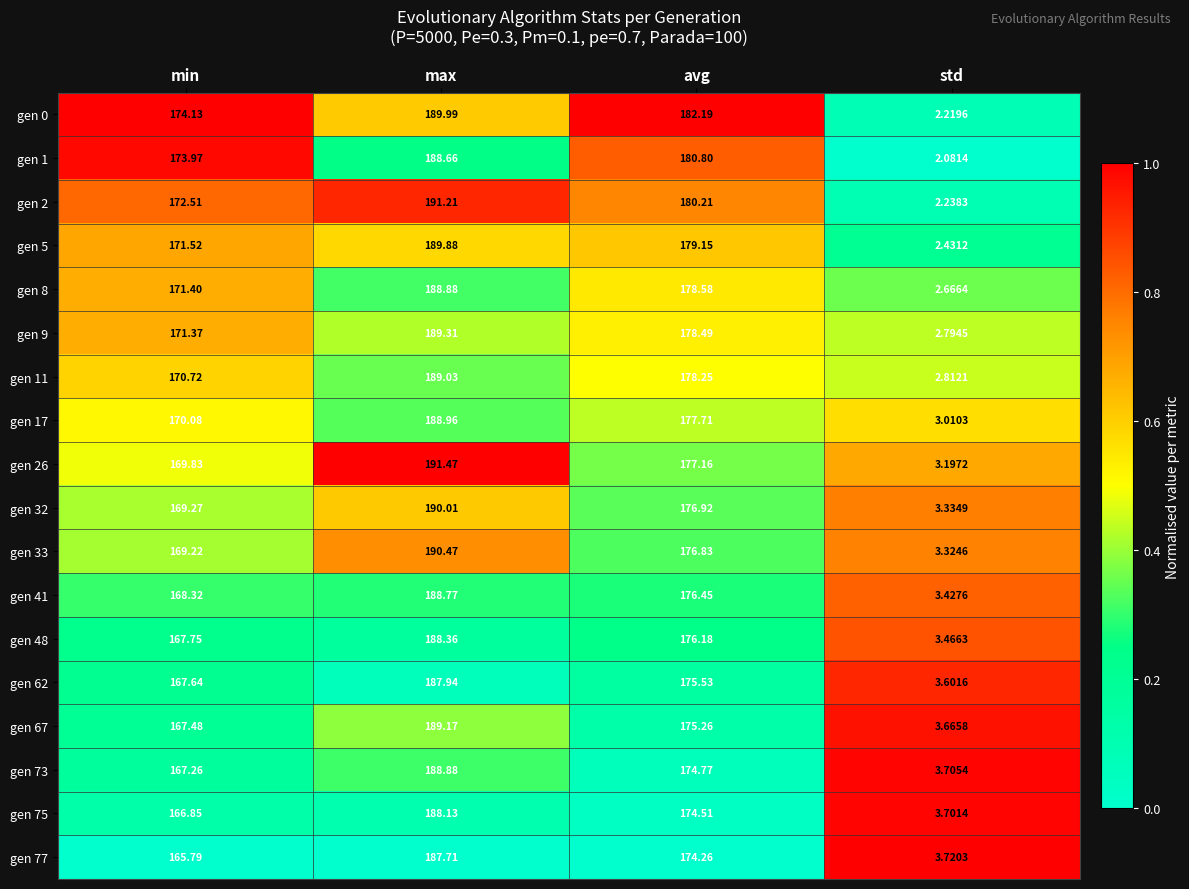

Which category has the lowest value in the gen 0 series?

std